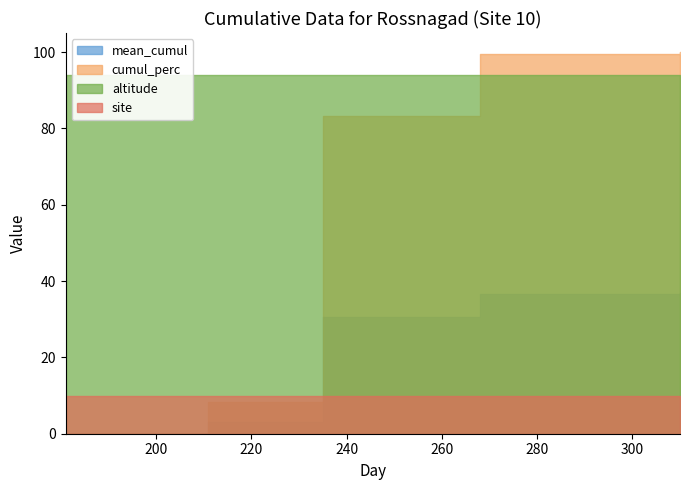

Which series changed the most between 235 and 310?

cumul_perc